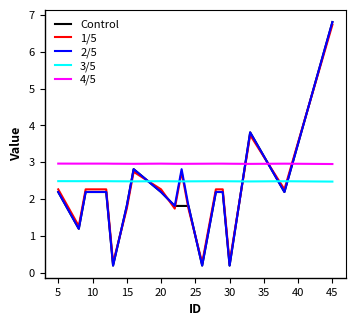

After their last crossing, which series has the higher values: 1/5 or Control?

Control